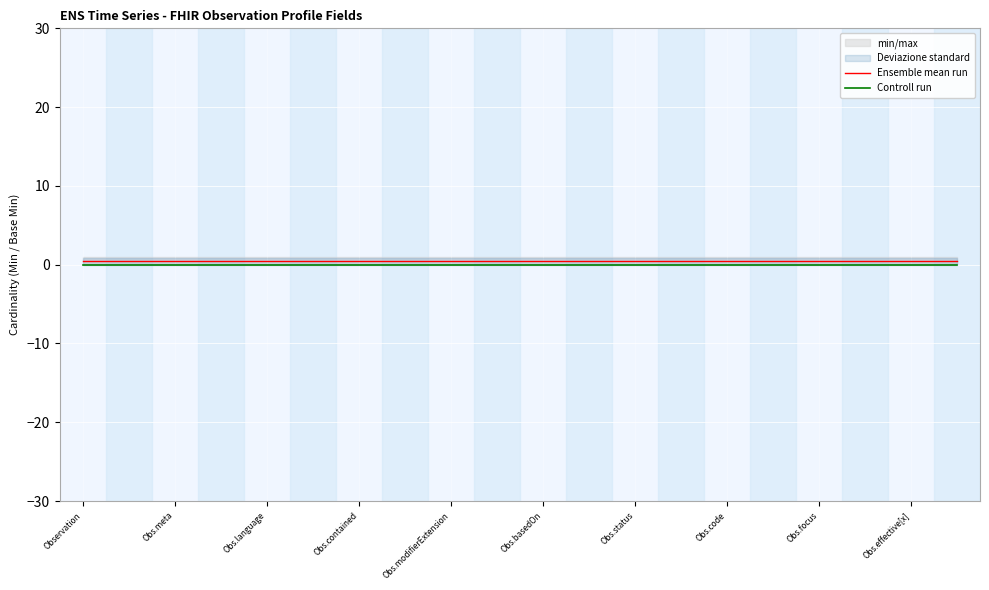

What is the difference between the highest and lowest values at Obs.status?

0.5